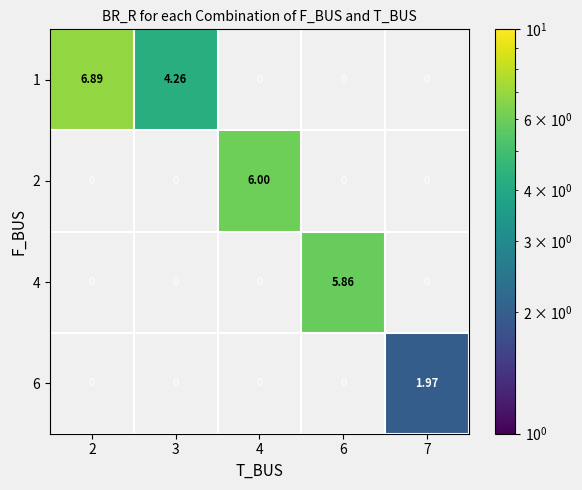

How many positive values does the 2 series have?

1